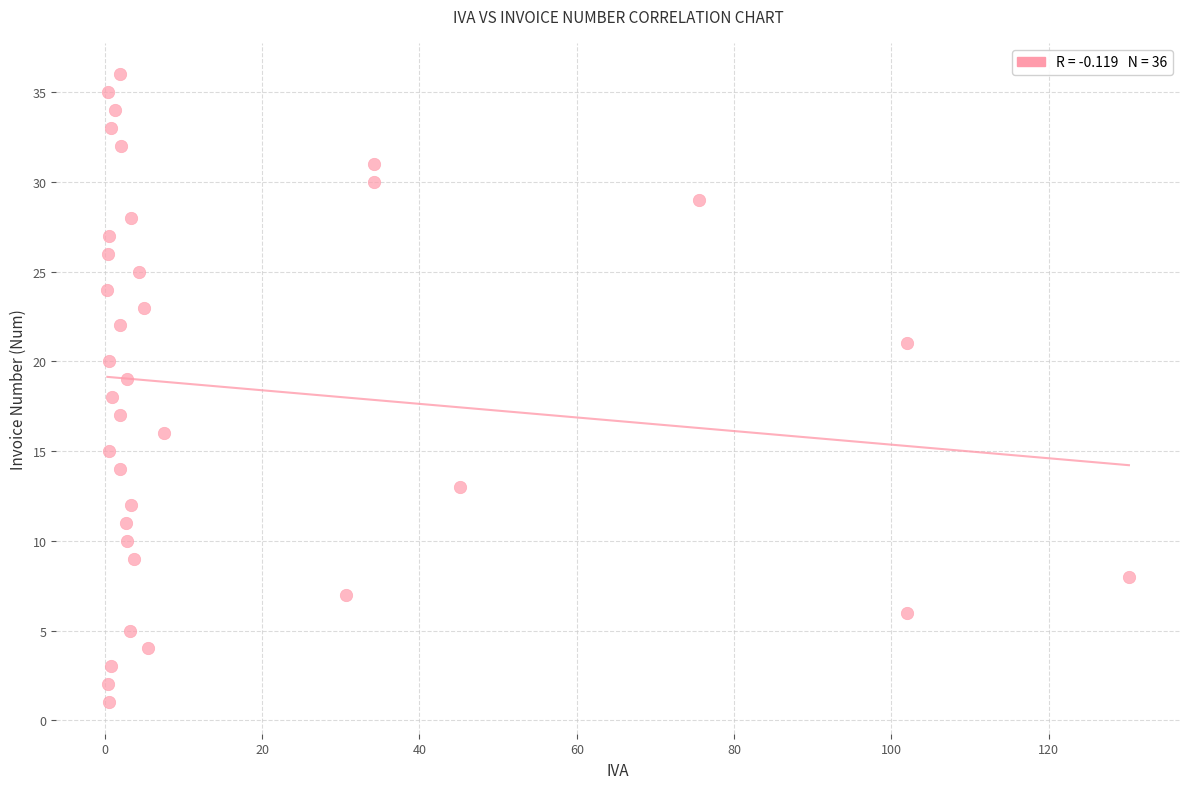

What is the range of Y values (max minus min)?

35